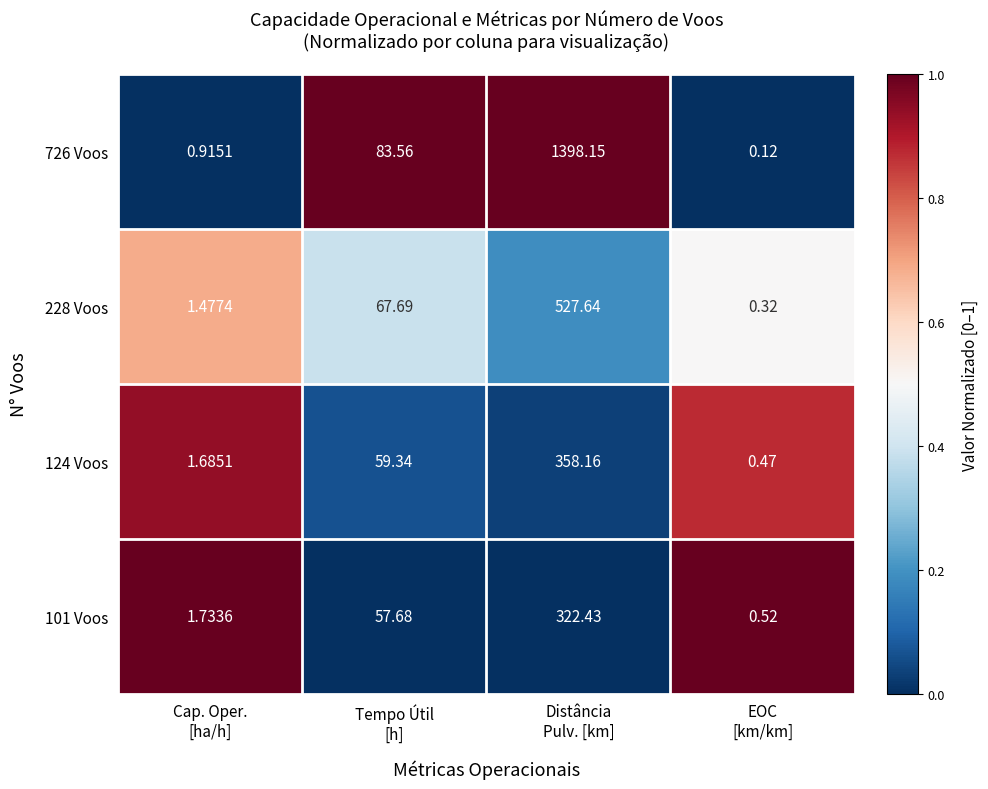

At which category does the chart reach its peak across all series?

Distância
Pulv. [km]